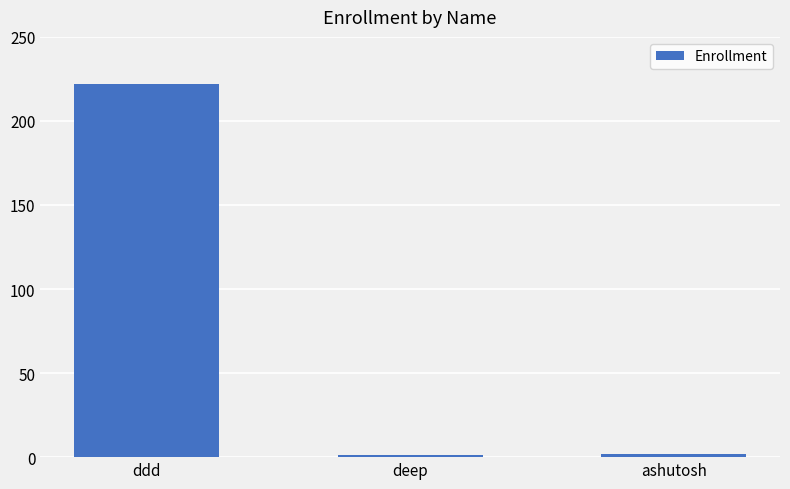

What is the minimum value shown in the chart?

1